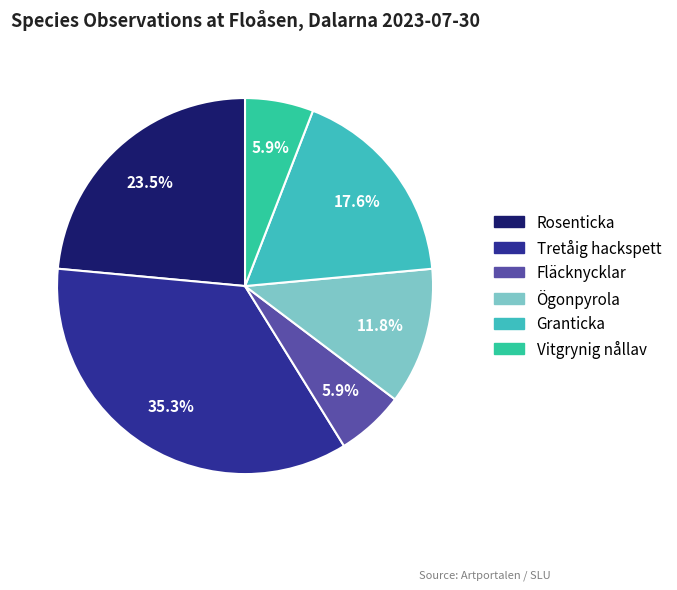

Combined, what portion of the pie is Rosenticka and Granticka?

41.2%